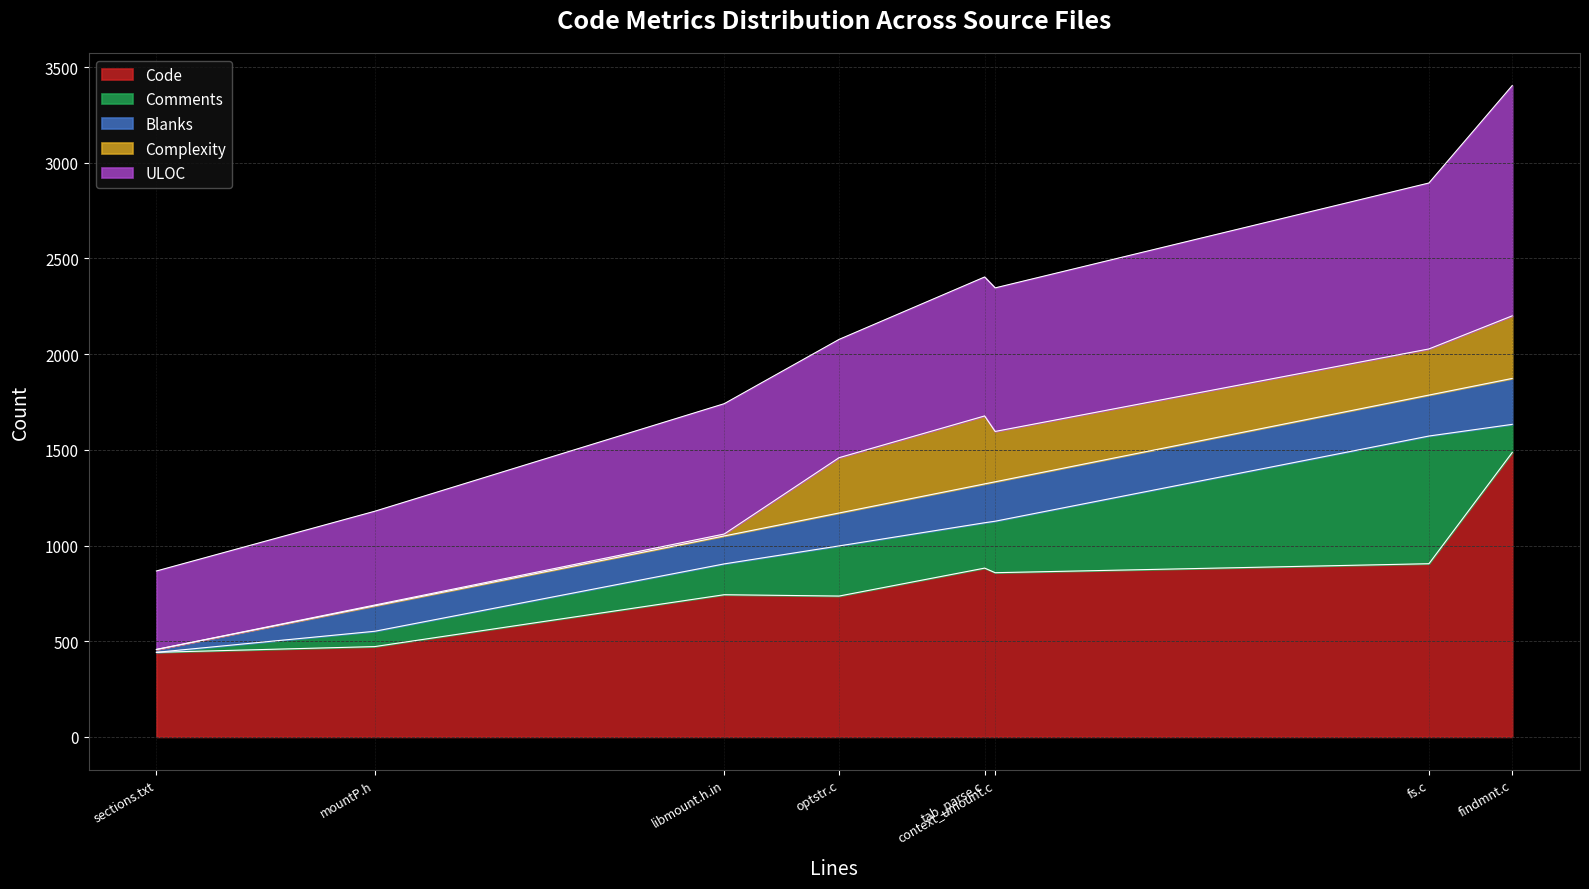

What is the spread (max minus min) of values at fs.c?

691